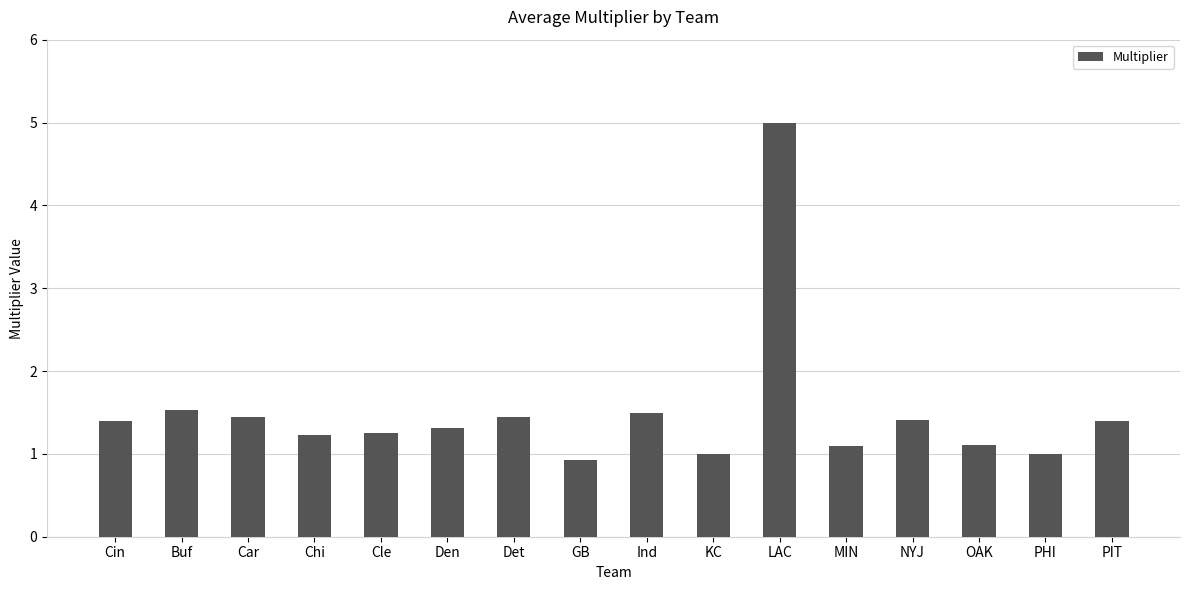

True or false: the data shows 1.2 at Cle.

True